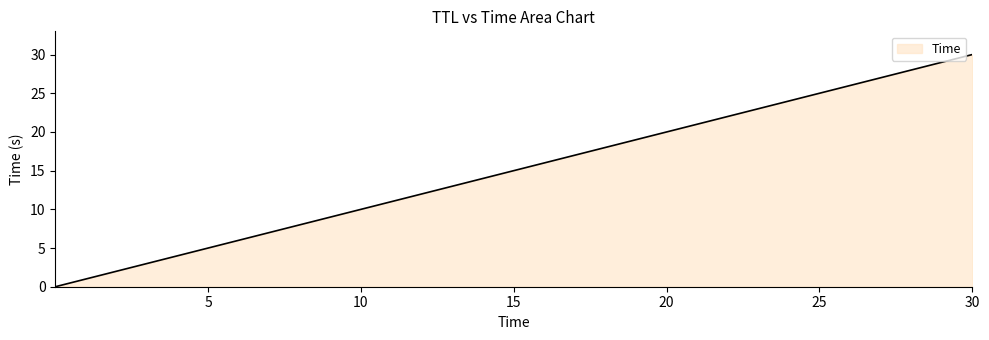

What is the greatest value displayed?

30.0